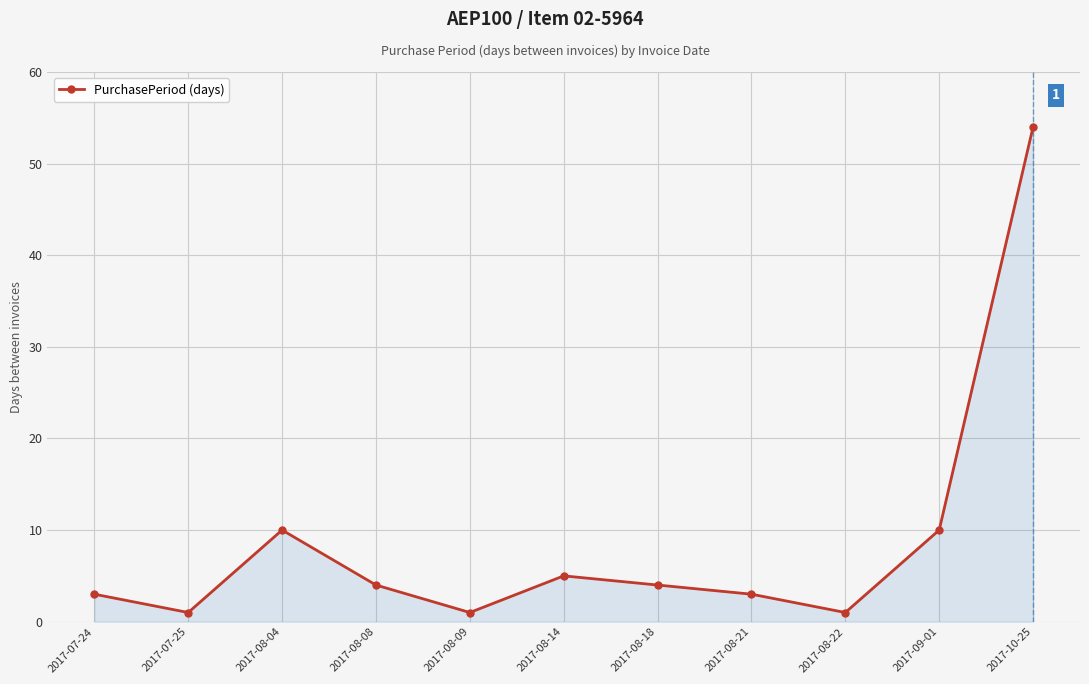

How many data points does each series have?

11